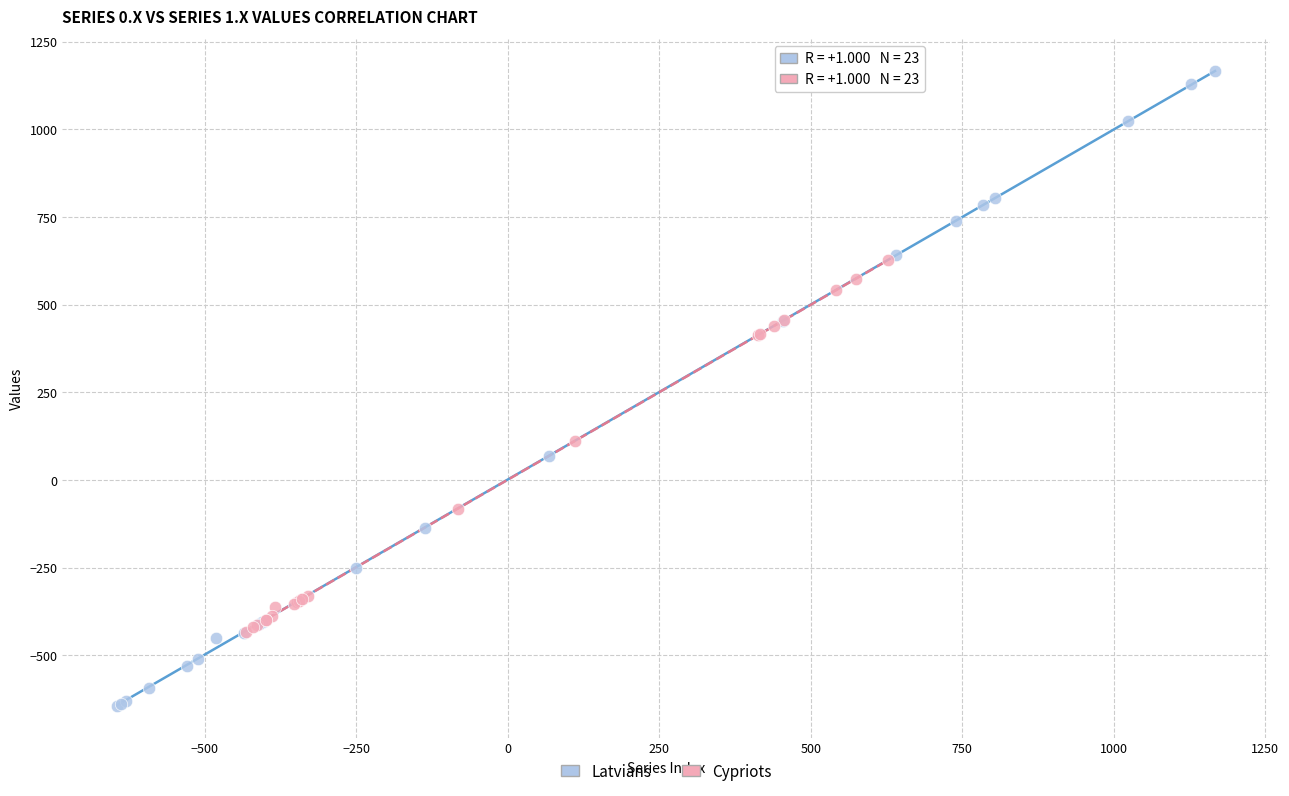

Which series has the largest Y range (max minus min)?

Latvians